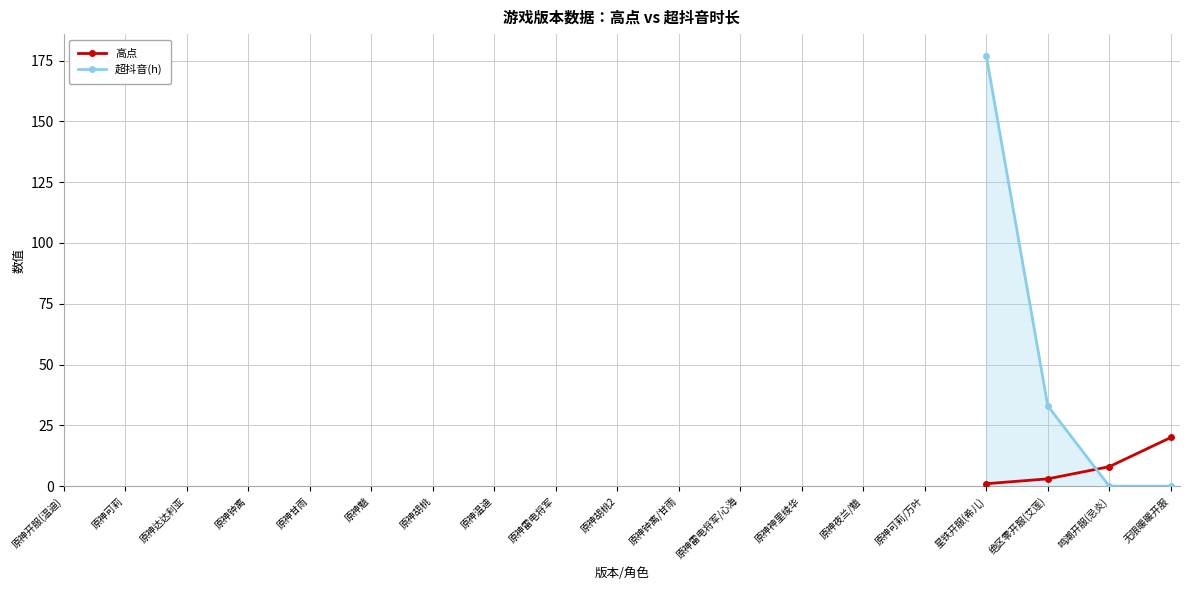

How many lines are shown in the chart?

2